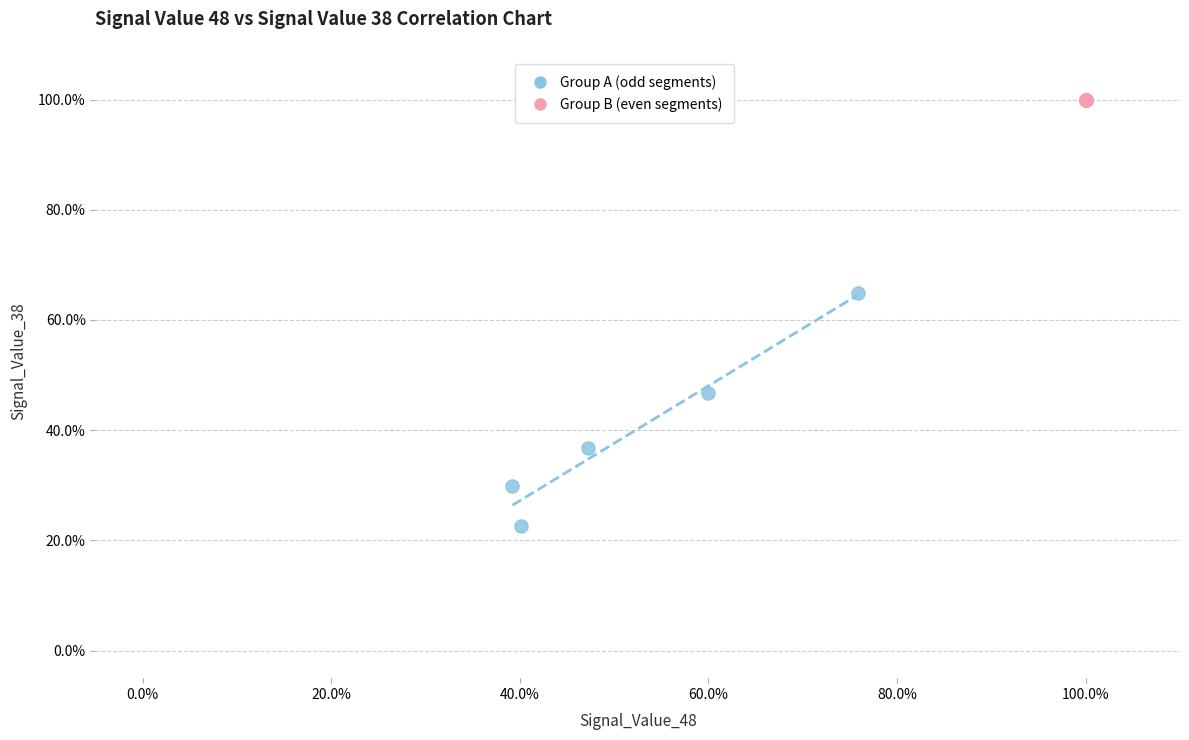

What are all the series names shown in the legend?

Group A (odd segments), Group B (even segments)